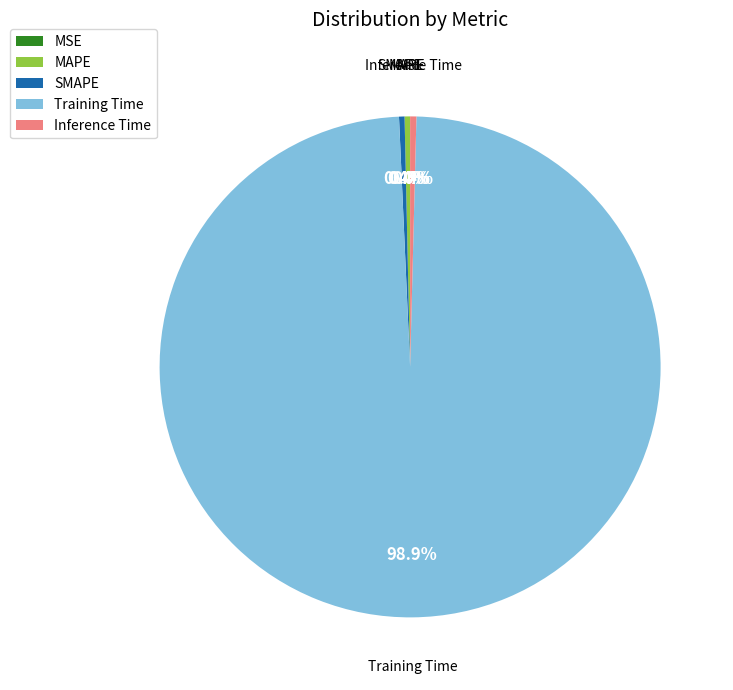

To the nearest percent, what is the average slice percentage?

20%